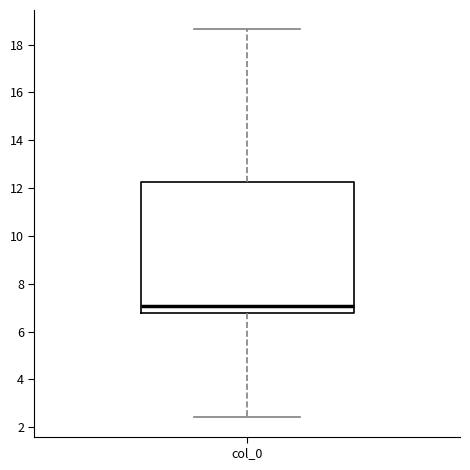

Read this box plot against the y-axis: the position of the median line, the range covered by the box, and the ends of both whiskers. The values are not printed on the chart, so give them approximately, as read against the axis.

median 7.0, box 6.8 to 12.2, whiskers 2.4 to 18.6